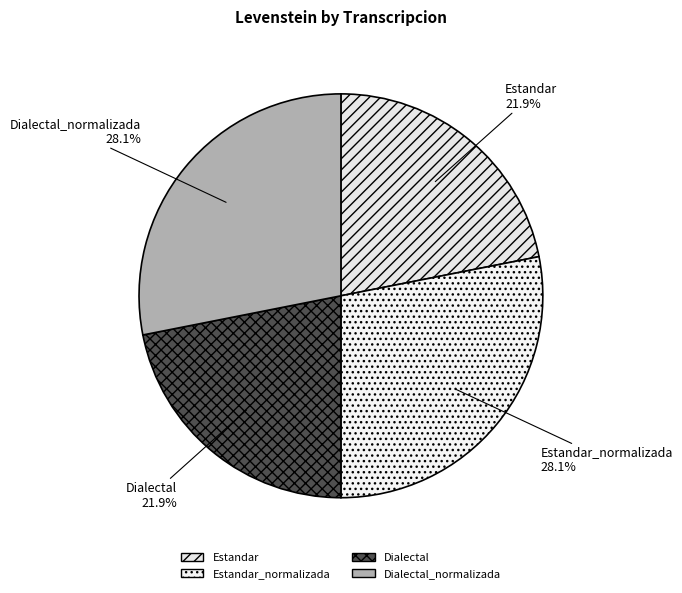

Is Estandar_normalizada the majority of the pie?

No